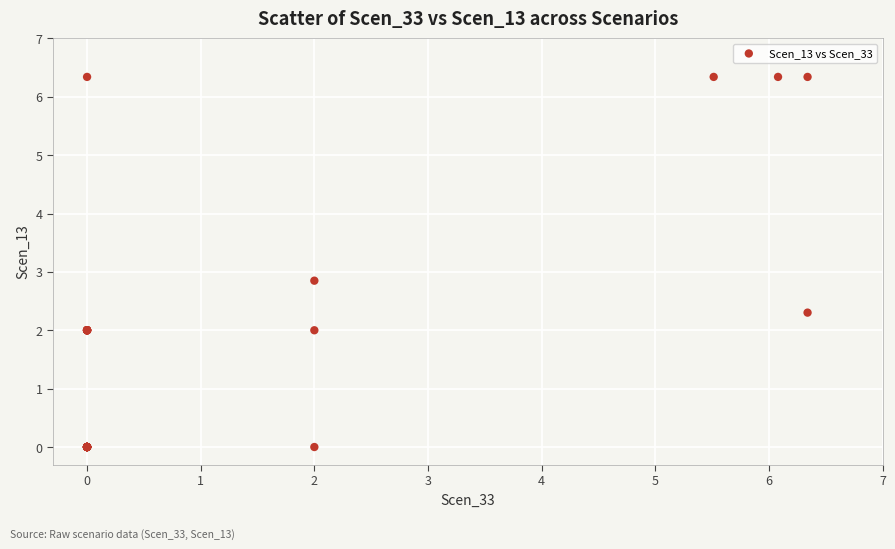

What Y value in the scatter plot is closest to 3?

2.8